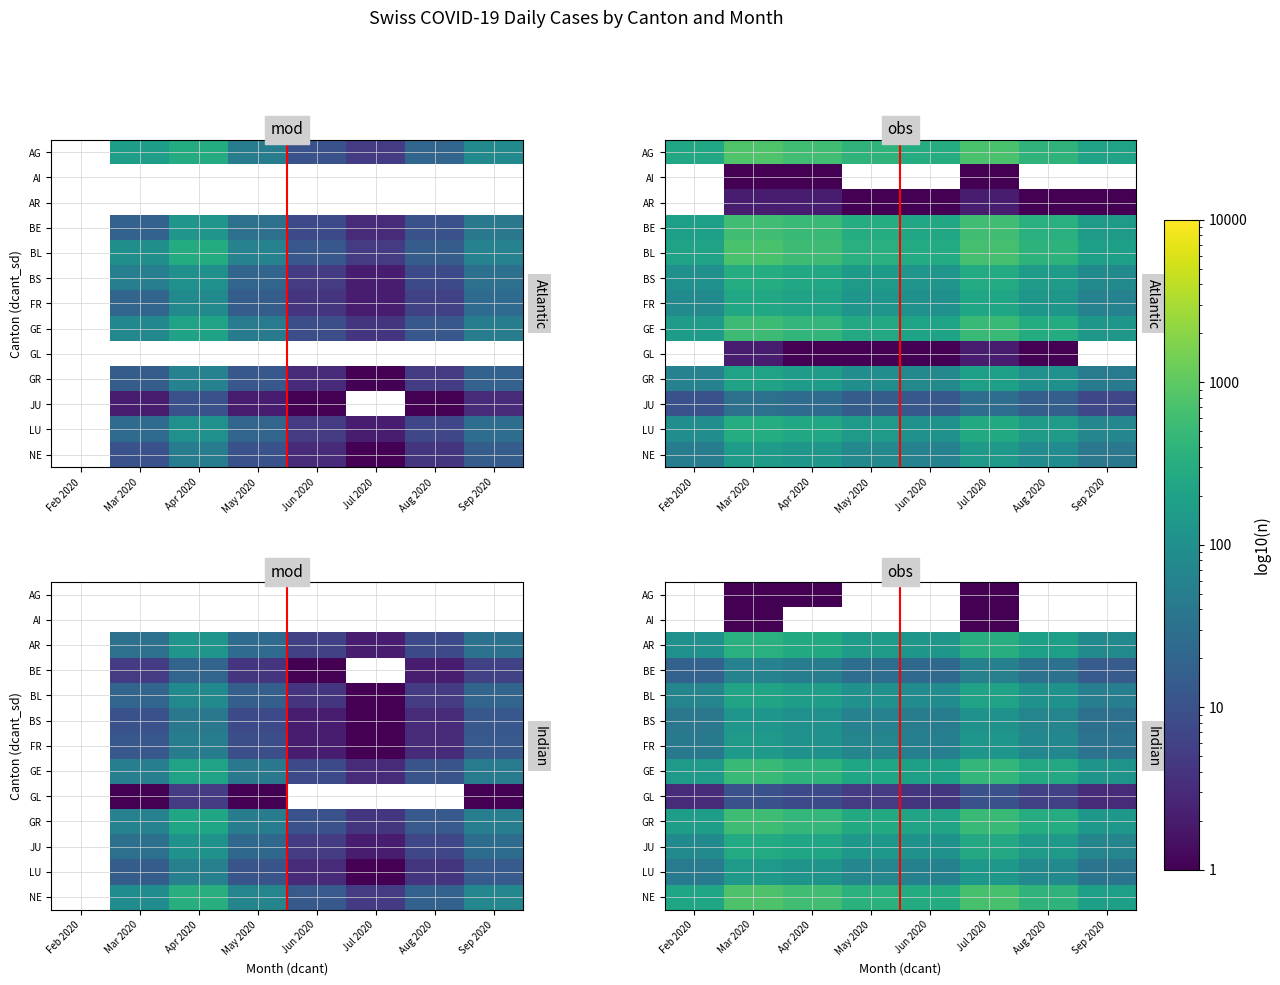

At Mar 2020, list the series in order from largest to smallest.

NE, GR, GE, AR, JU, BL, LU, FR, BS, BE, GL, AG, AI